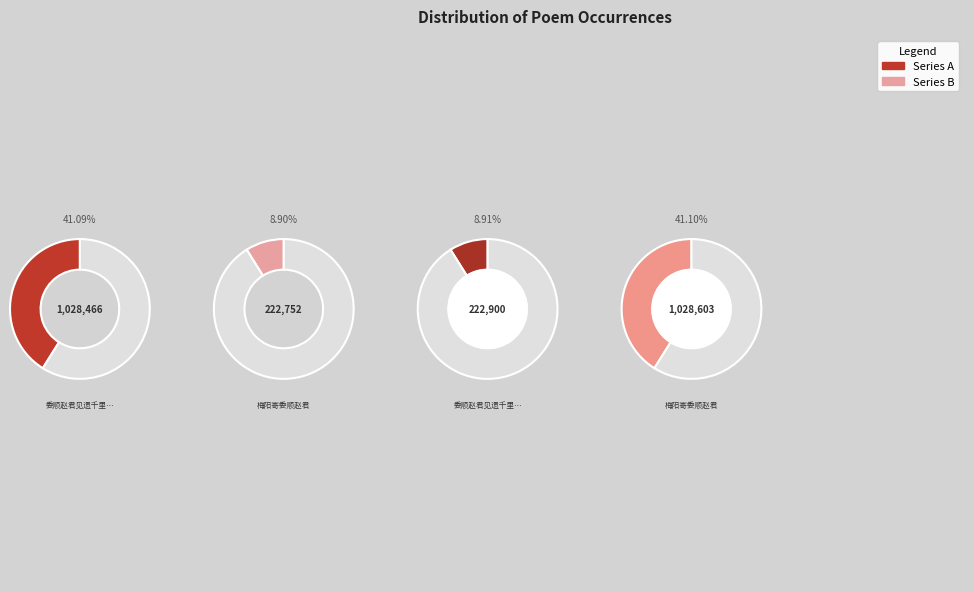

Is it true that 梅阳寄委顺赵君 is 1% of the pie?

False